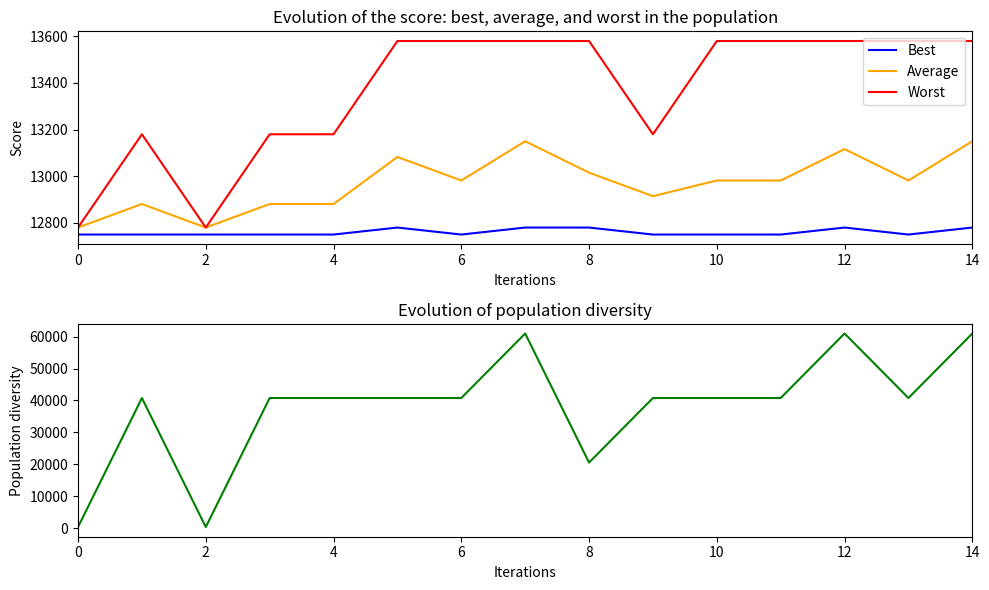

The value of Worst at 8 is 4065.5. True or false?

False